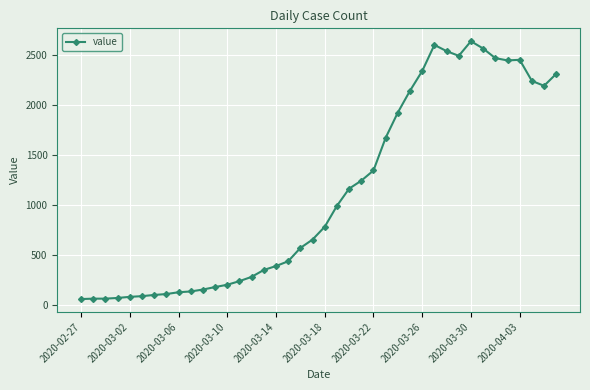

What is the maximum value shown in the chart?

2640